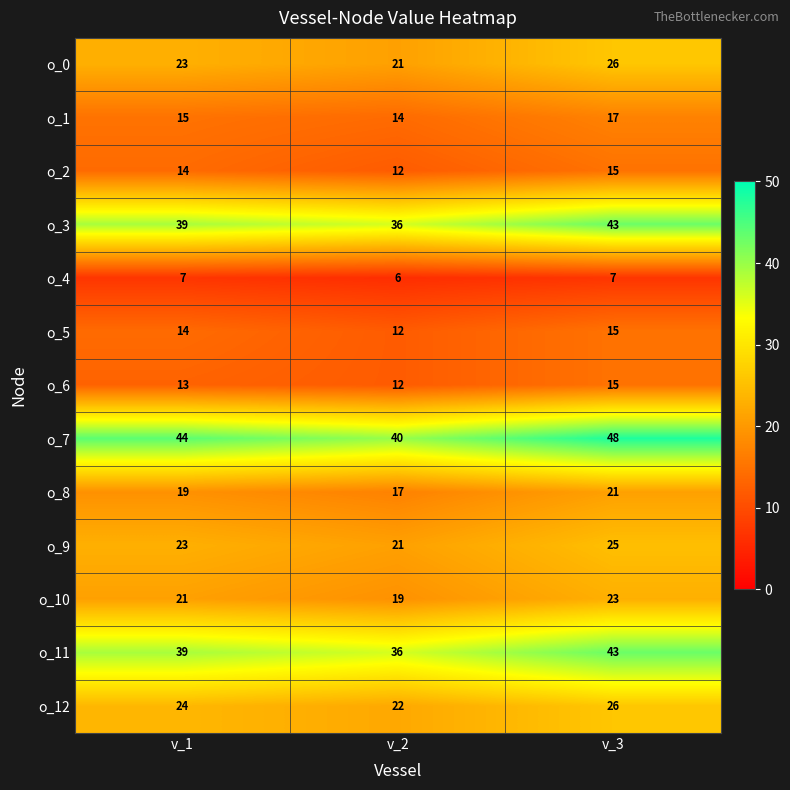

True or false: o_10 has a value of 11 at v_1.

False